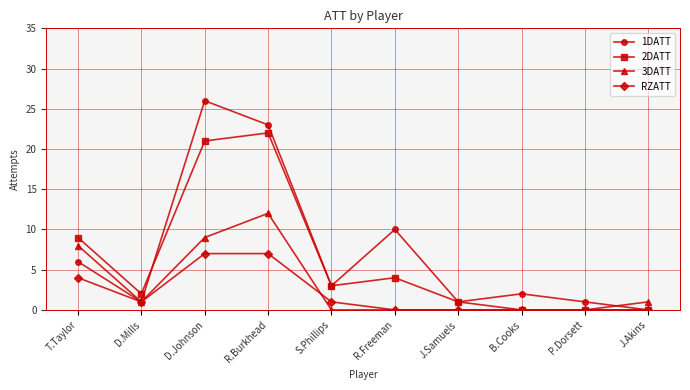

Rank the series at T.Taylor from highest to lowest value.

2DATT, 3DATT, 1DATT, RZATT